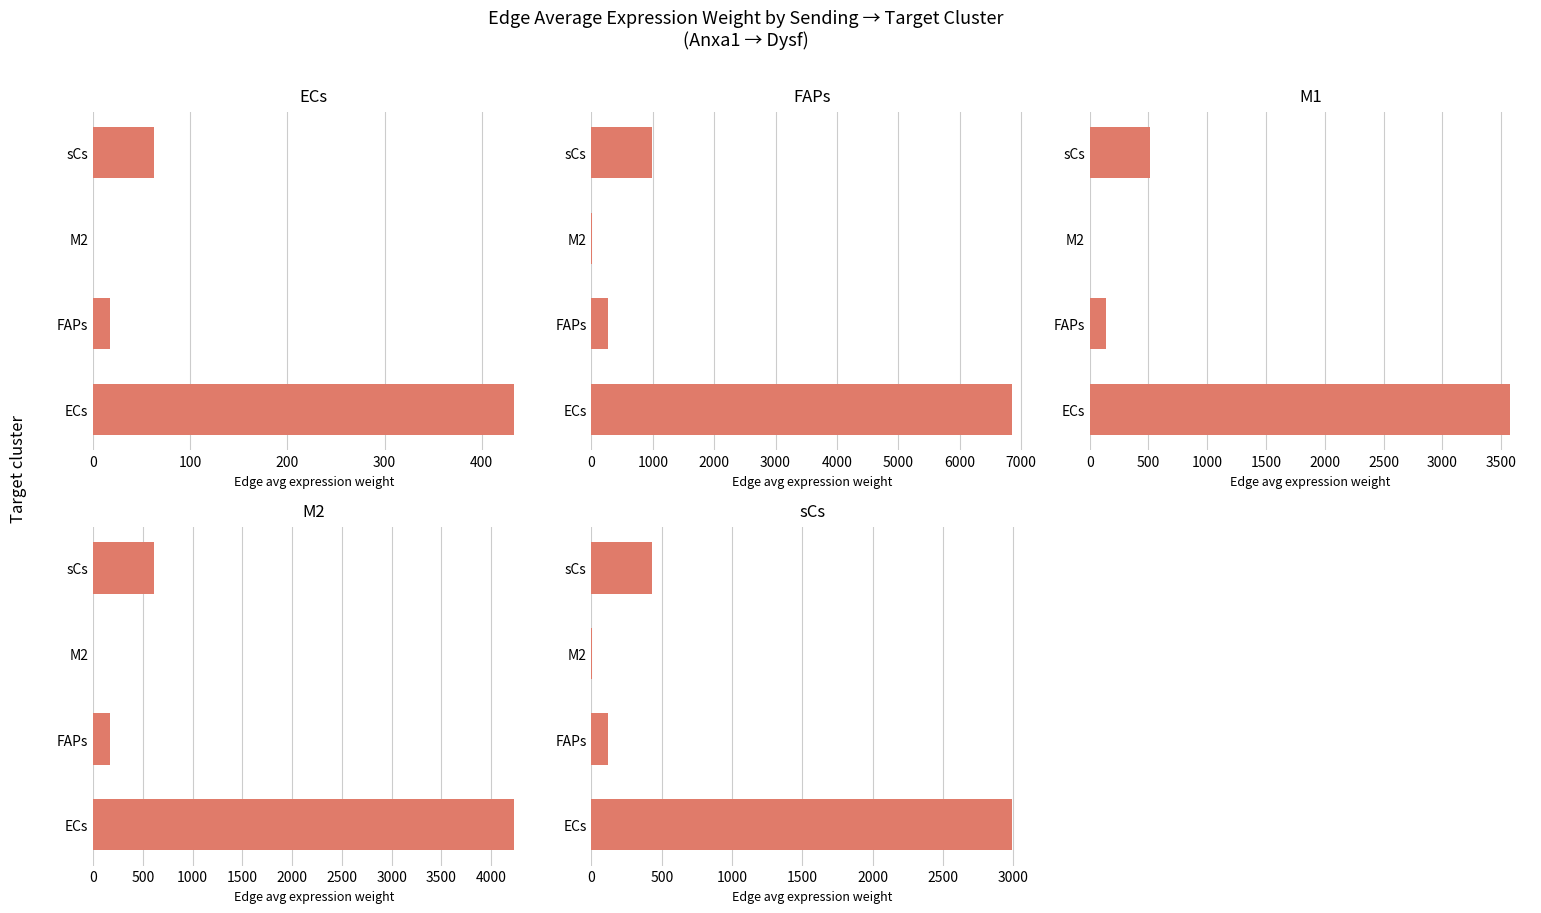

What is the value of the sCs bar at the 2nd from the left?

118.9